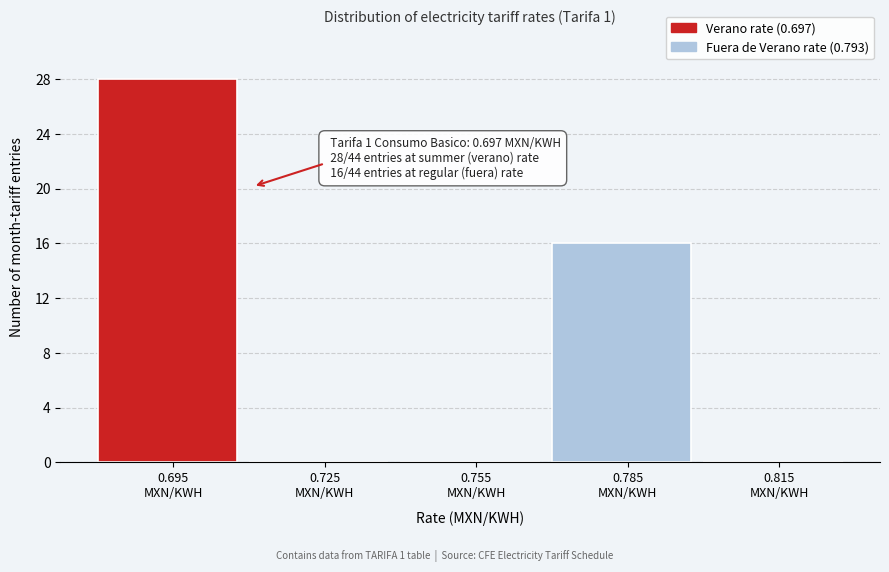

Which range on the x-axis has the tallest bar?

0.68 to 0.71